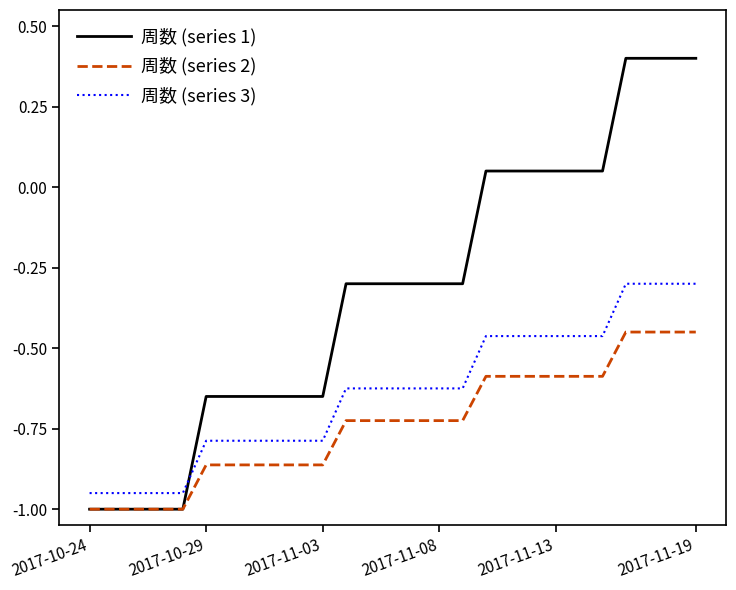

Which series has the widest spread of values?

周数 (series 1)